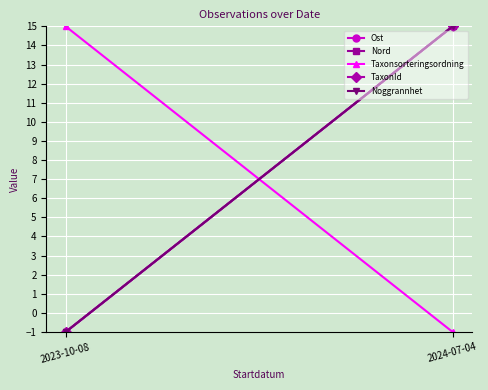

What is the sum of all Taxonsorteringsordning values?

14